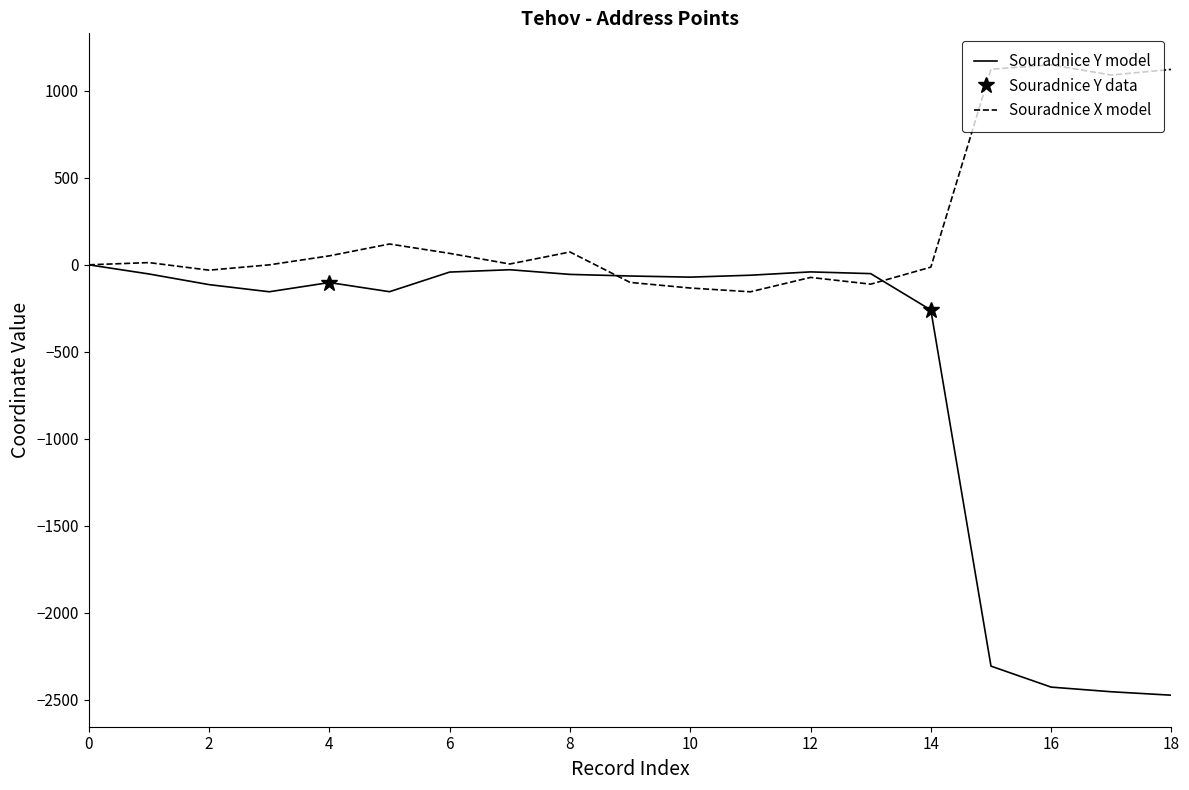

What is the highest value of the Souradnice X model series?

1149.7